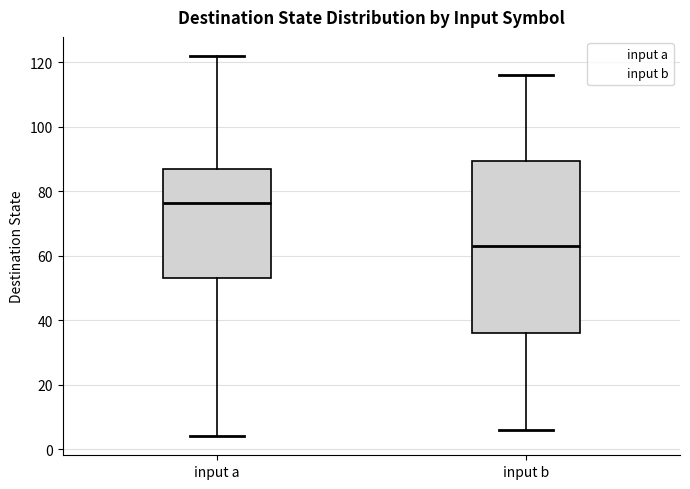

Reading left to right, transcribe this box plot: for each box, give where its median line is, the range the box spans, and where its two whiskers end, as read against the y-axis. The values are not printed on the chart, so give them approximately, as read against the axis.

input a: median 76, box 54 to 88, whiskers 4 to 122
input b: median 64, box 36 to 90, whiskers 6 to 116